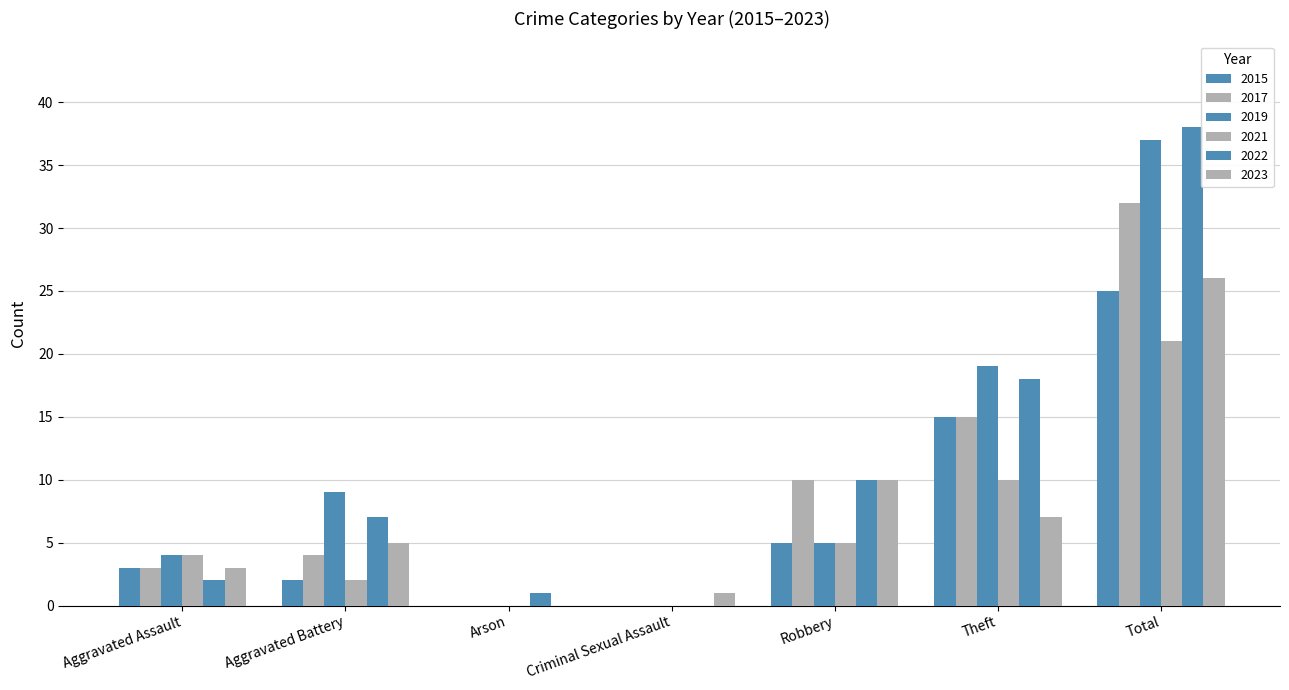

Which has a higher value, Robbery or Aggravated Assault?

Robbery